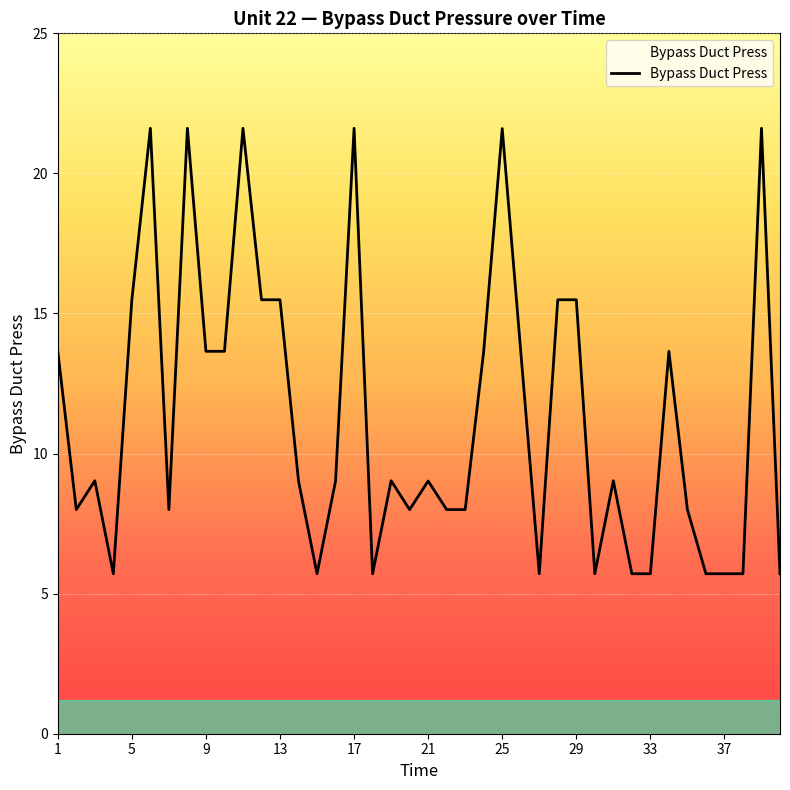

What is the smallest value displayed?

5.7